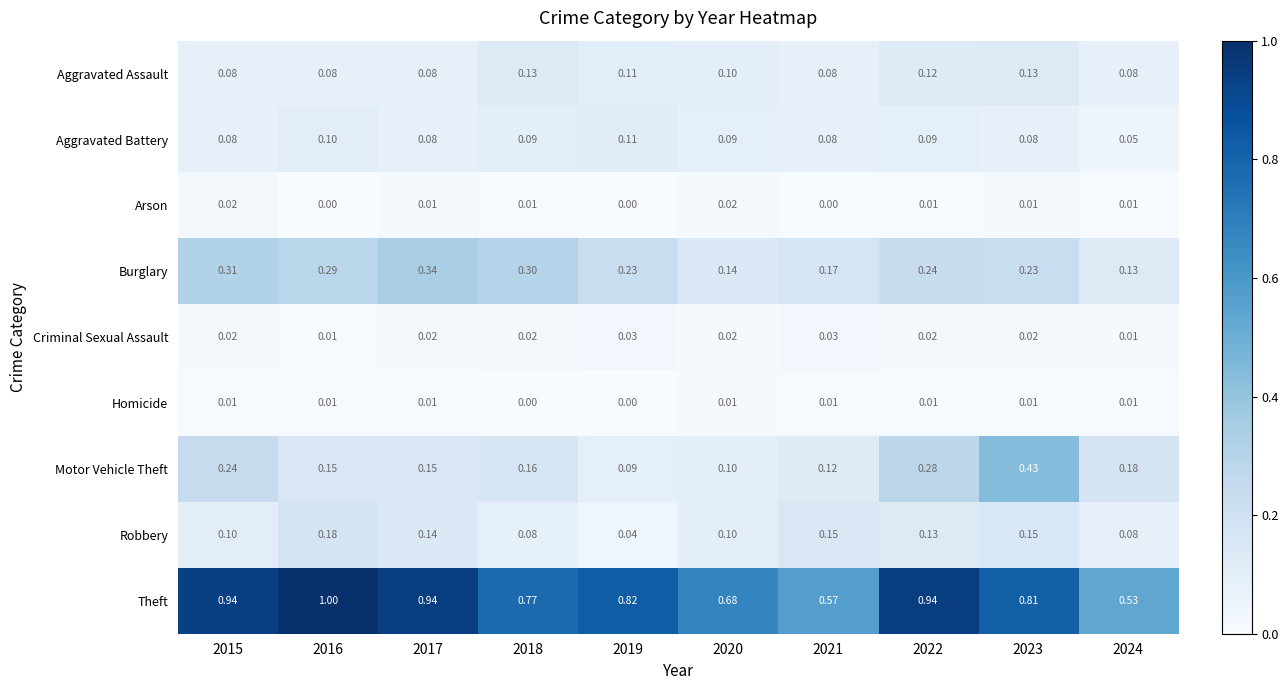

Which series has the largest range (max minus min)?

Theft